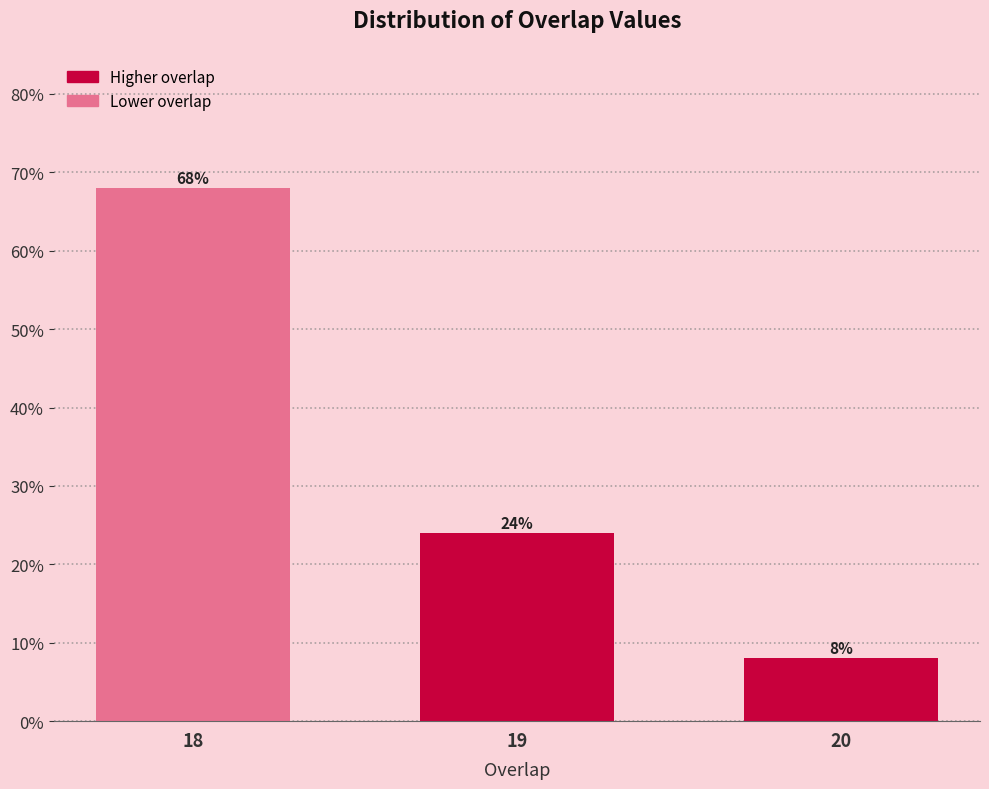

Reading left to right, extract all data points from this chart.

18=68	19=24	20=8